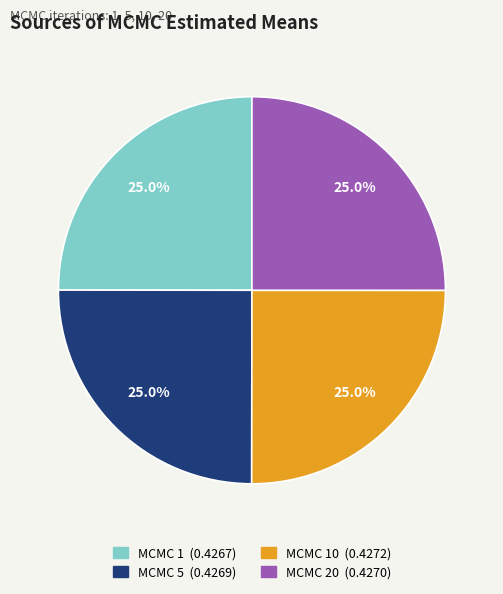

How many slices are in this pie chart?

4